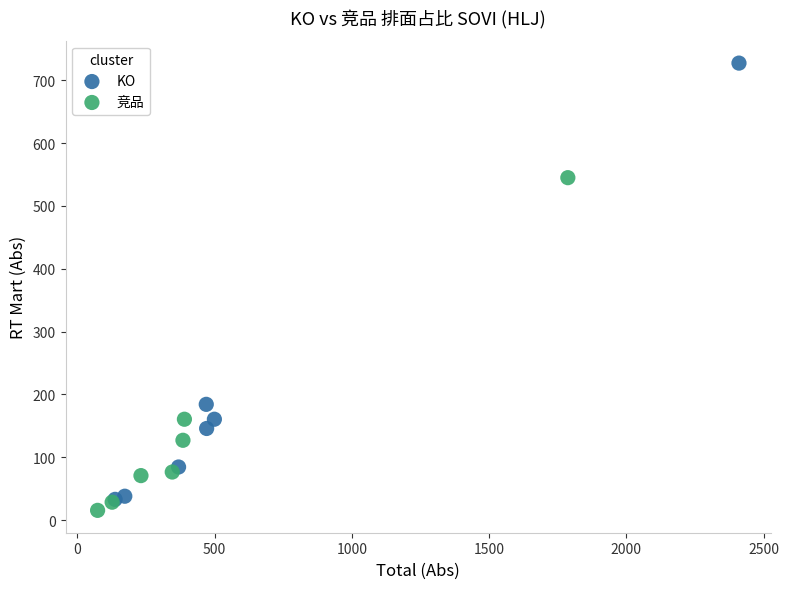

Which series contains the highest Y value?

KO